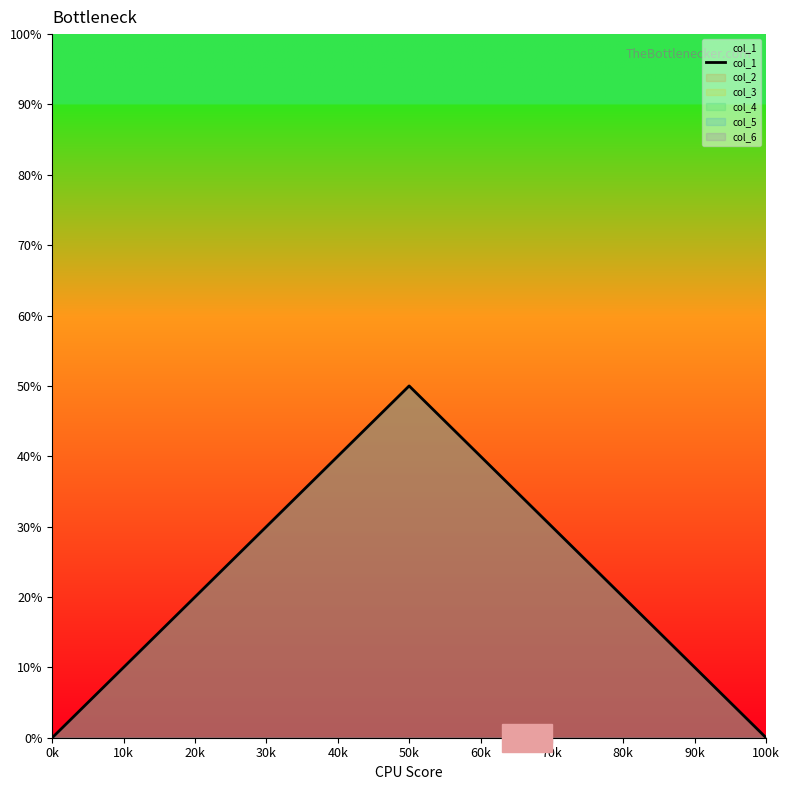

How many lines are shown in the chart?

1